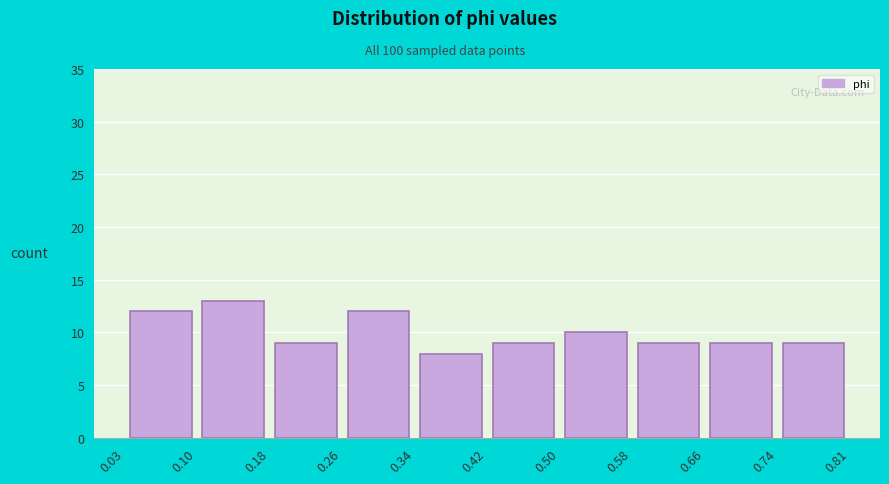

Over which range of the x-axis is the bar tallest?

0.10 to 0.18